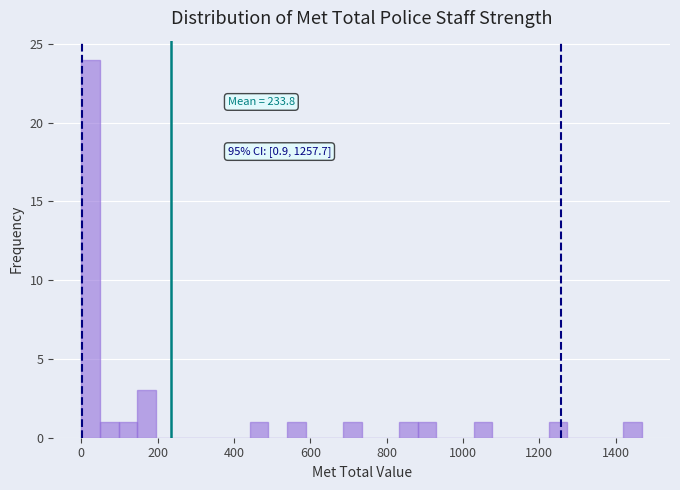

Around what value on the x-axis is the tallest bar? Give the approximate position of its centre, as read against the axis.

20